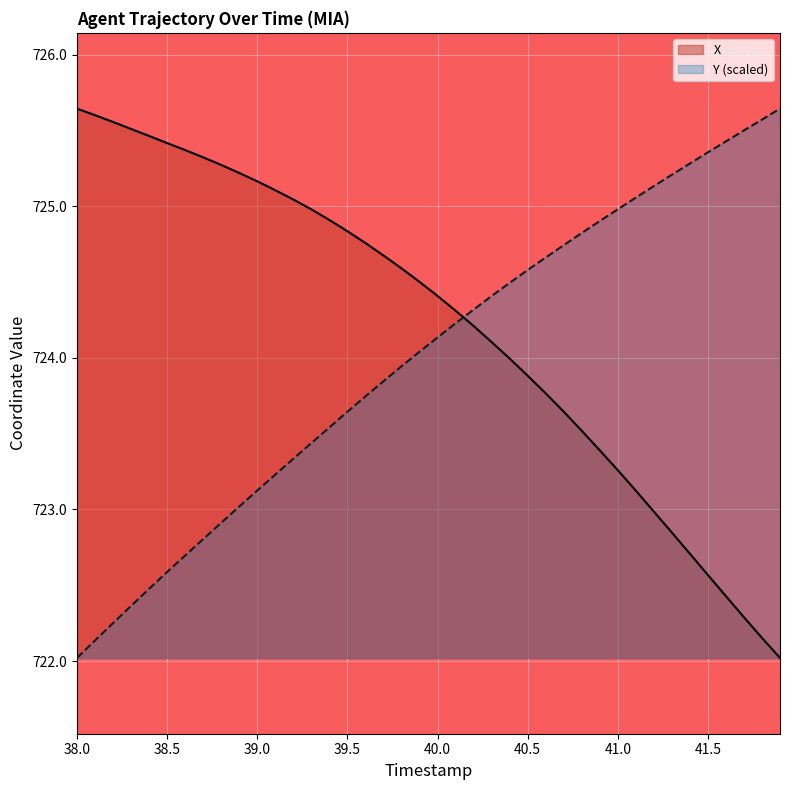

At which label does X first exceed 724?

38.0